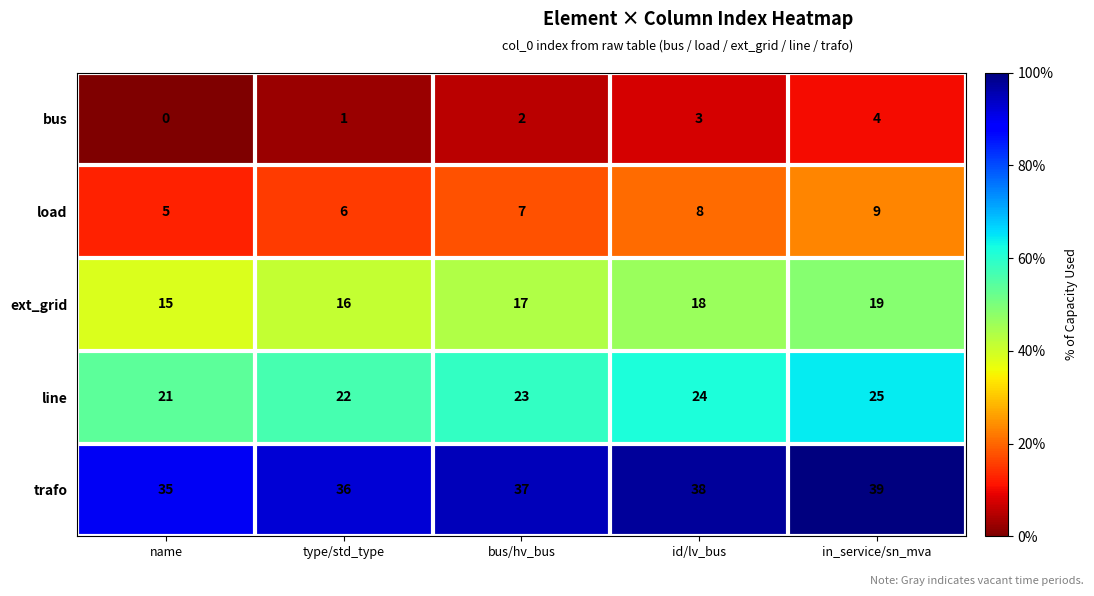

At which category is the sum across all series the highest?

in_service/sn_mva